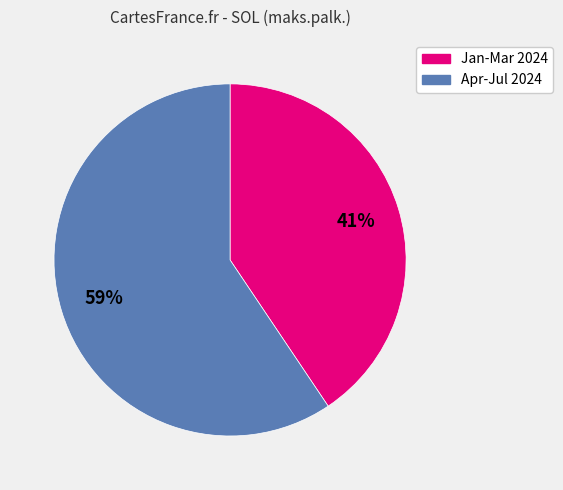

Count the number of slices in the pie.

2